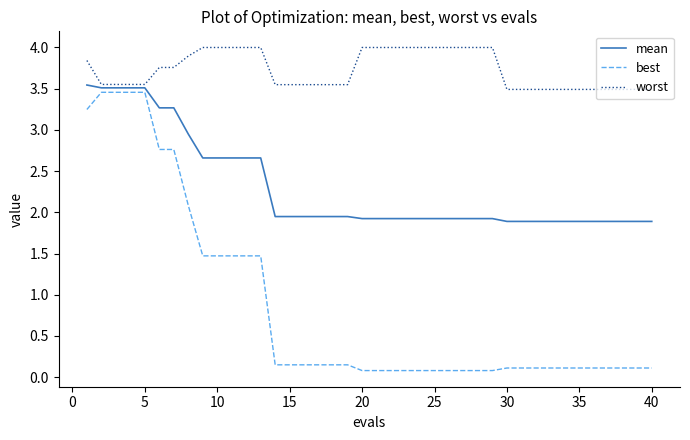

What is the sum of all mean values?

92.1